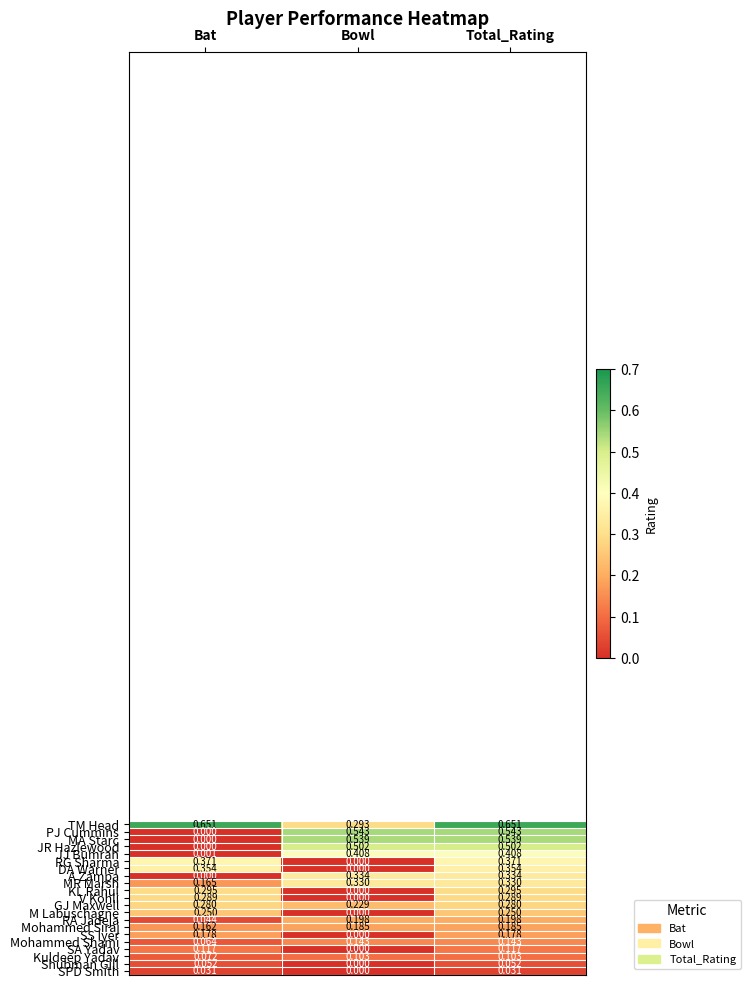

What is the total value across all series at Total_Rating?

6.2